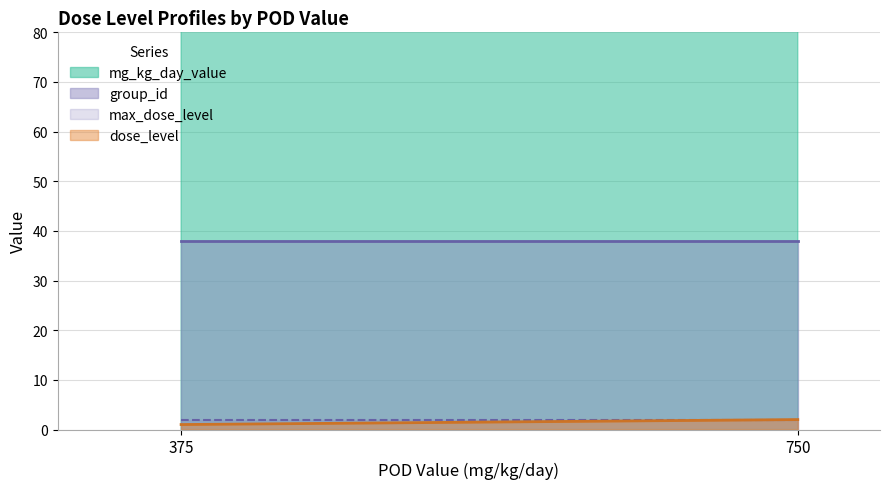

How many lines are shown in the chart?

4